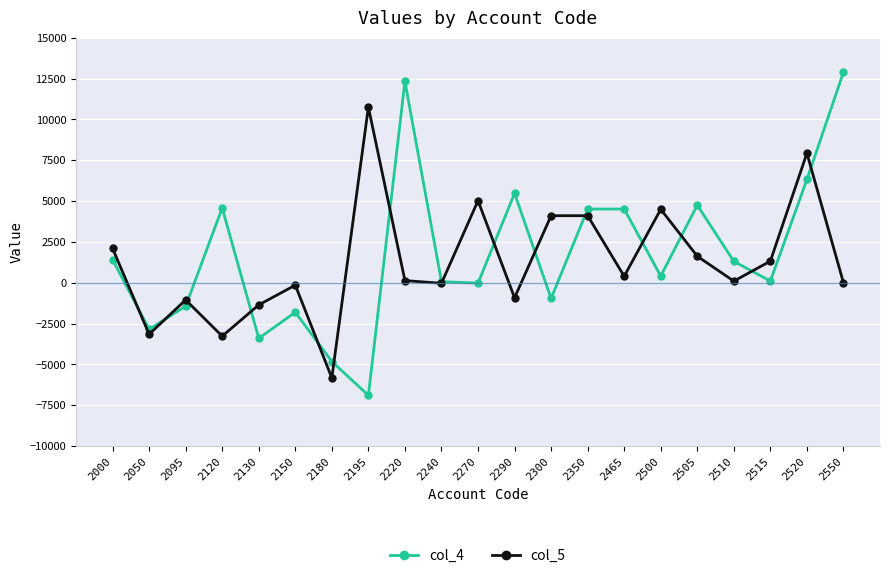

True or false: col_4 has a value of 1413 at 2000.

True